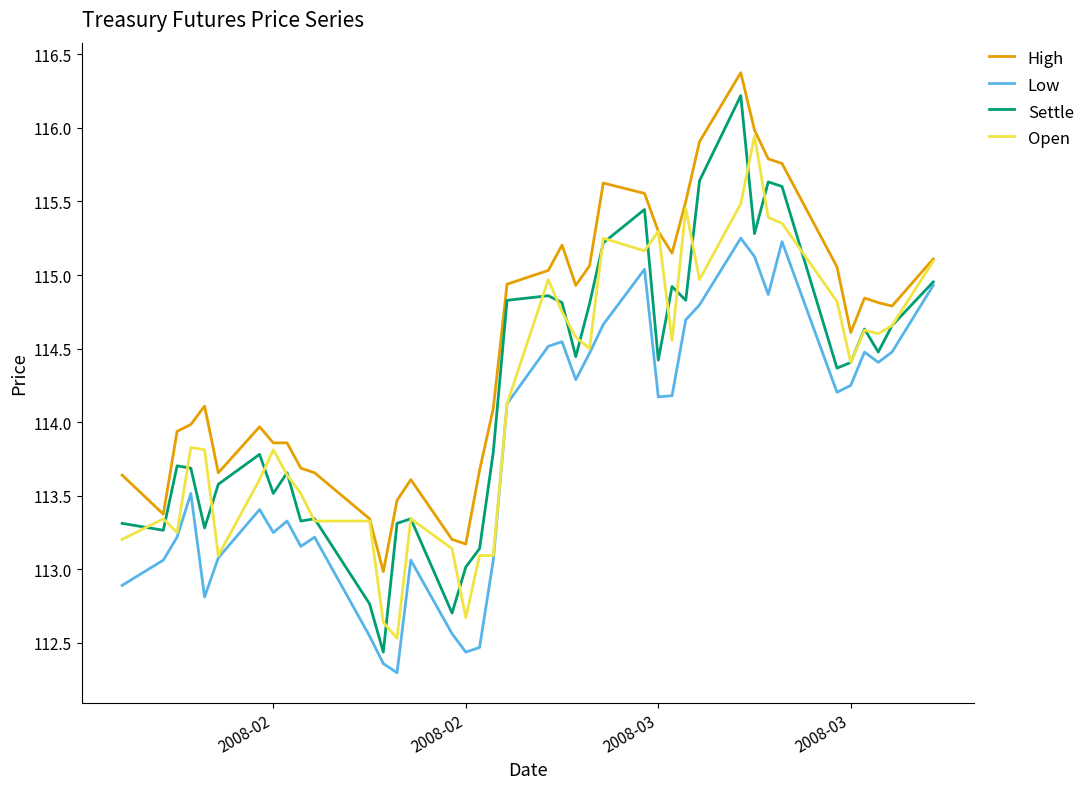

True or false: Settle has more than 0 points higher than both neighbors.

True